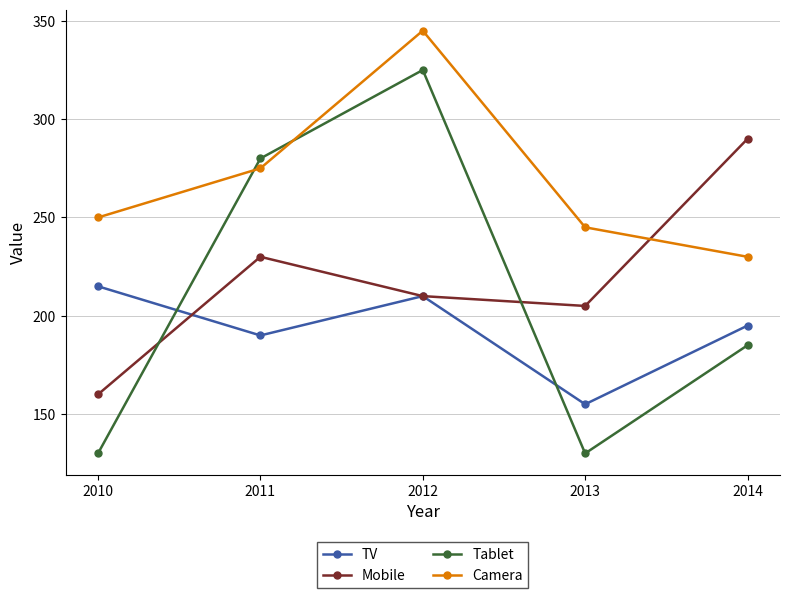

What is the value of the Tablet point at the 1st from the left?

130